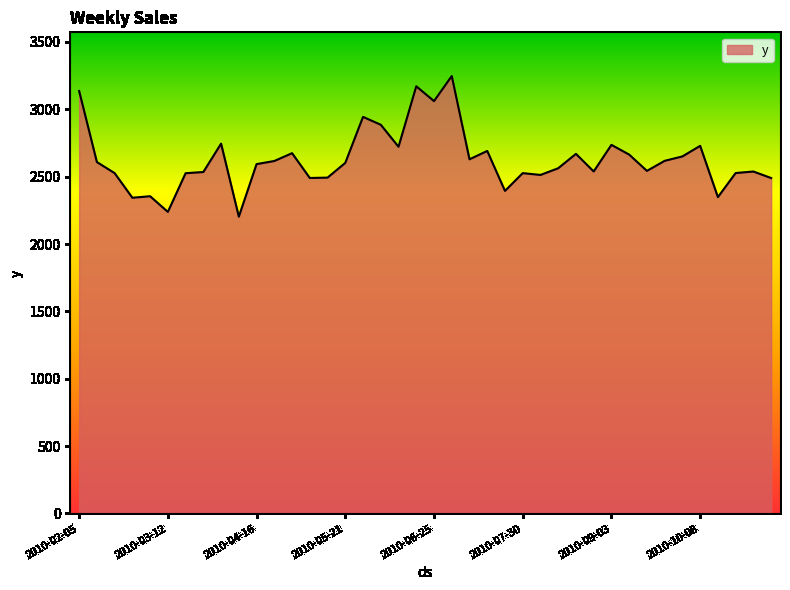

What is the greatest value displayed?

3246.8